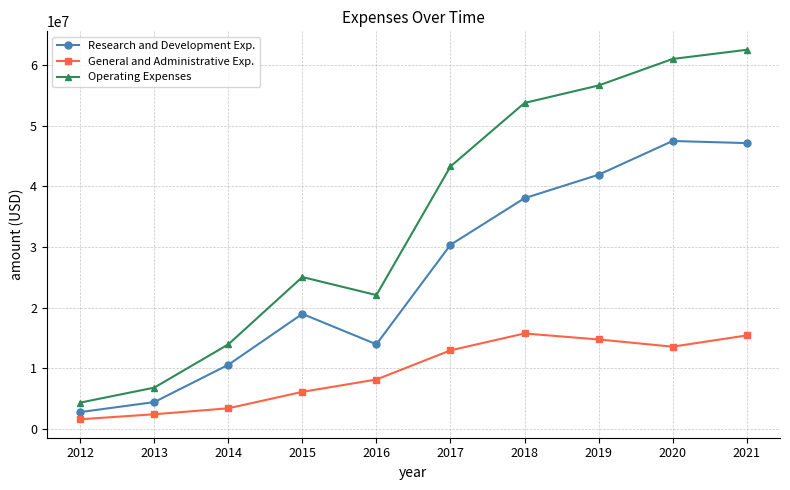

Which series has the largest range (max minus min)?

Operating Expenses